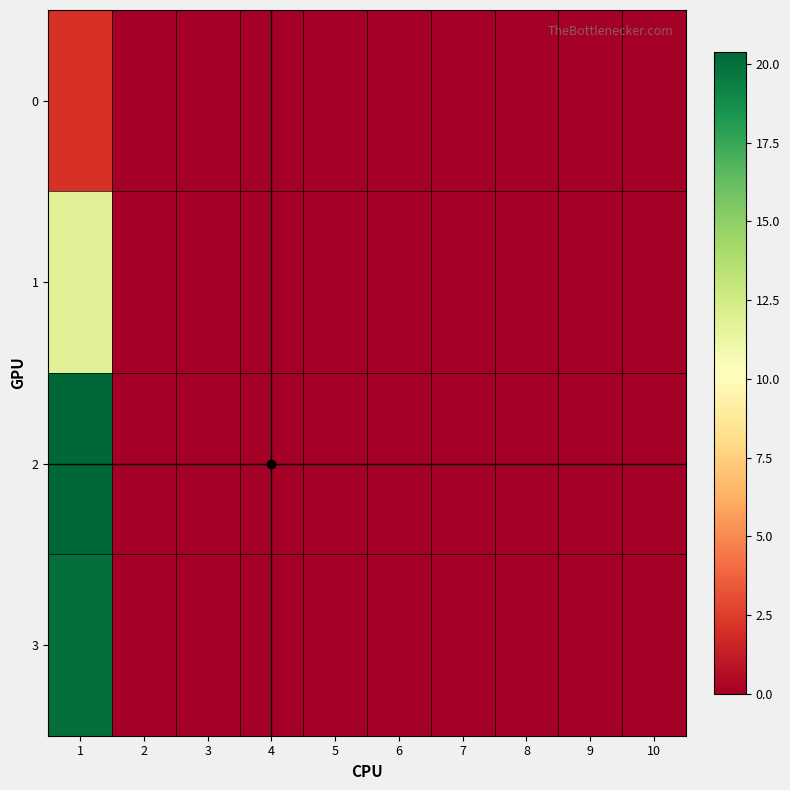

Reading right to left, extract all data points from this chart.

0: 10=0.0	9=0.0	8=0.0	7=0.0	6=0.0	5=0.0	4=0.0	3=0.0	2=0.0	1=2.1
1: 10=0.0	9=0.0	8=0.0	7=0.0	6=0.0	5=0.0	4=0.0	3=0.0	2=0.0	1=11.8
2: 10=0.0	9=0.0	8=0.0	7=0.0	6=0.0	5=0.0	4=0.0	3=0.0	2=0.0	1=20.4
3: 10=0.0	9=0.0	8=0.0	7=0.0	6=0.0	5=0.0	4=0.0	3=0.0	2=0.0	1=20.0